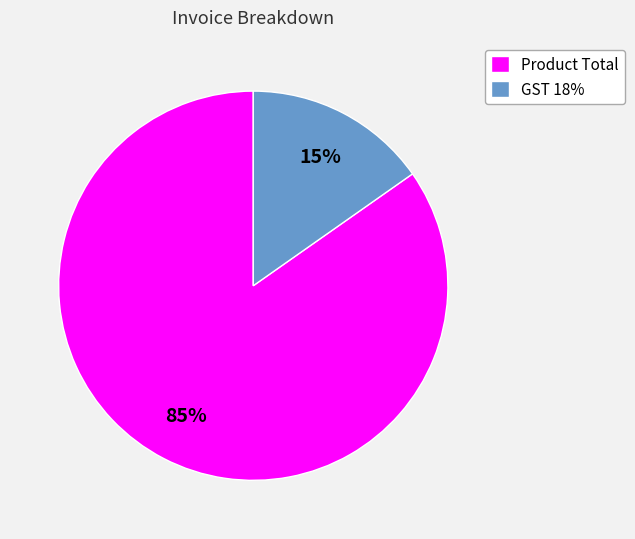

To the nearest percent, what portion does Product Total represent?

85%